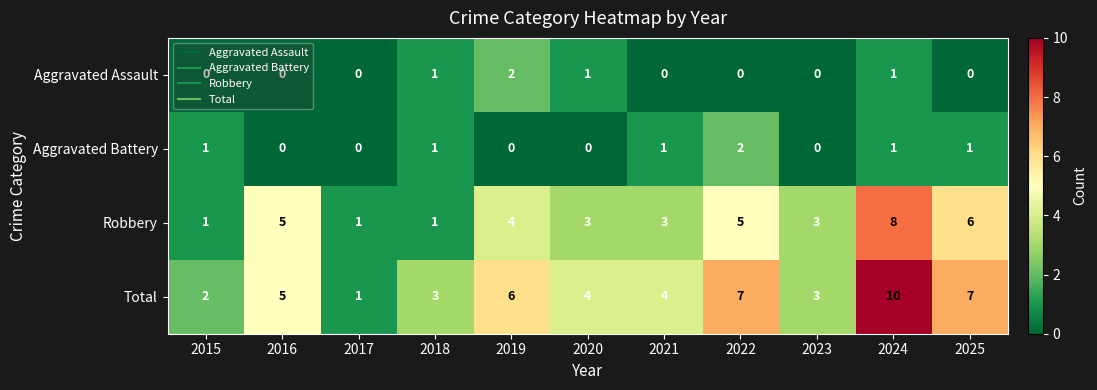

At which category is the sum across all series the highest?

2024